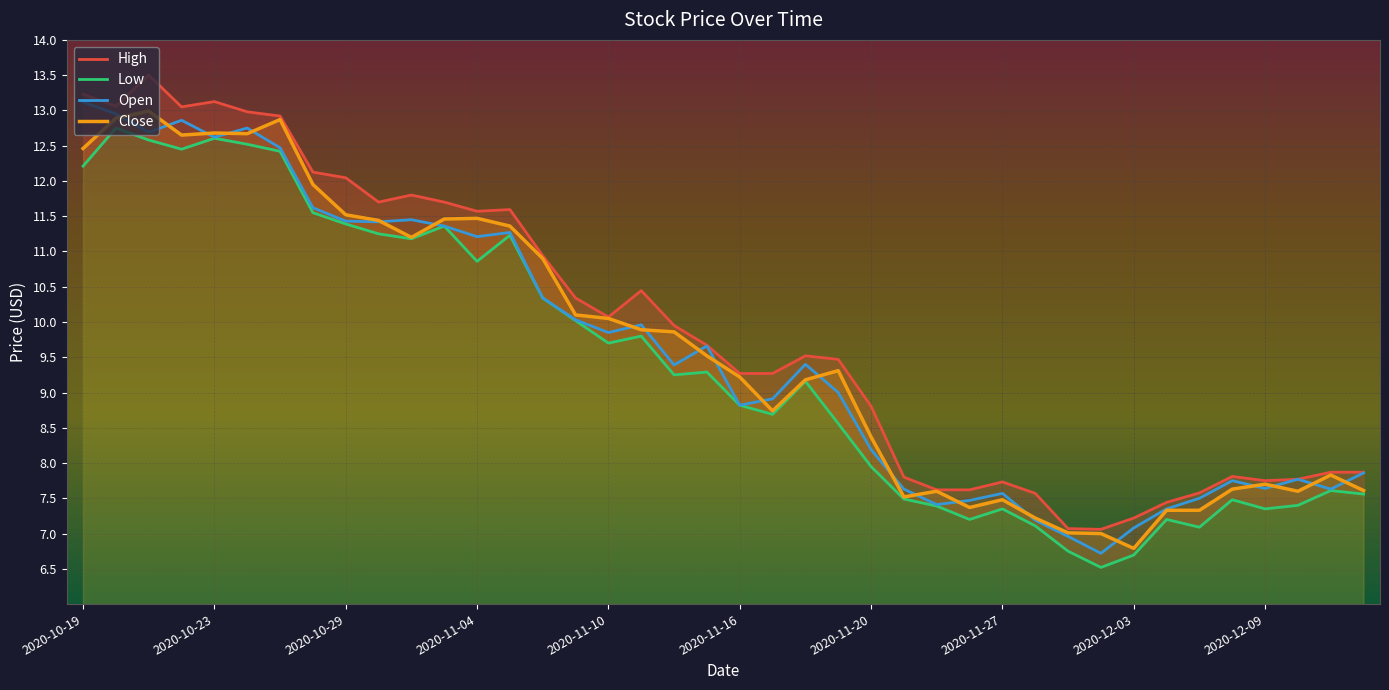

What is the minimum value for High?

7.1